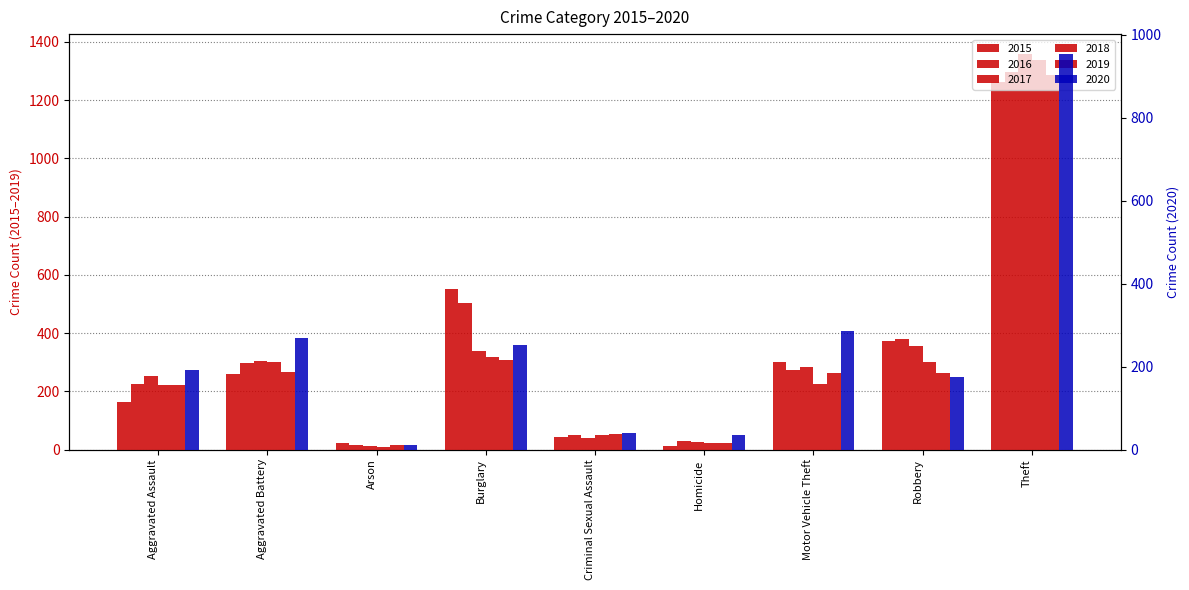

Which series has the widest spread of values?

2017